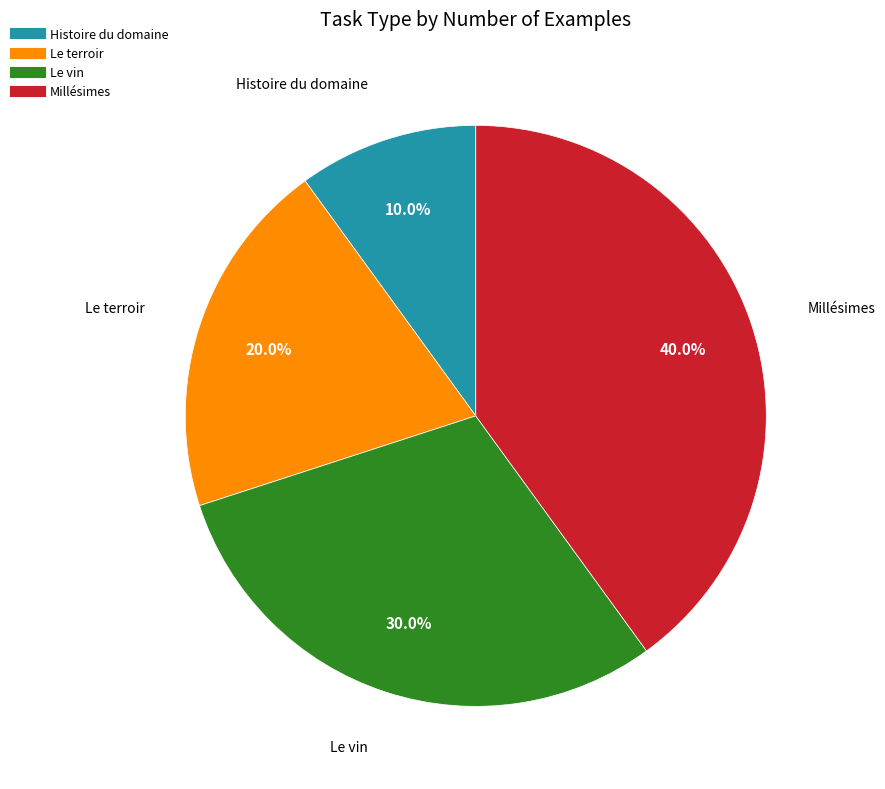

Is there any slice that represents more than half of the pie?

No